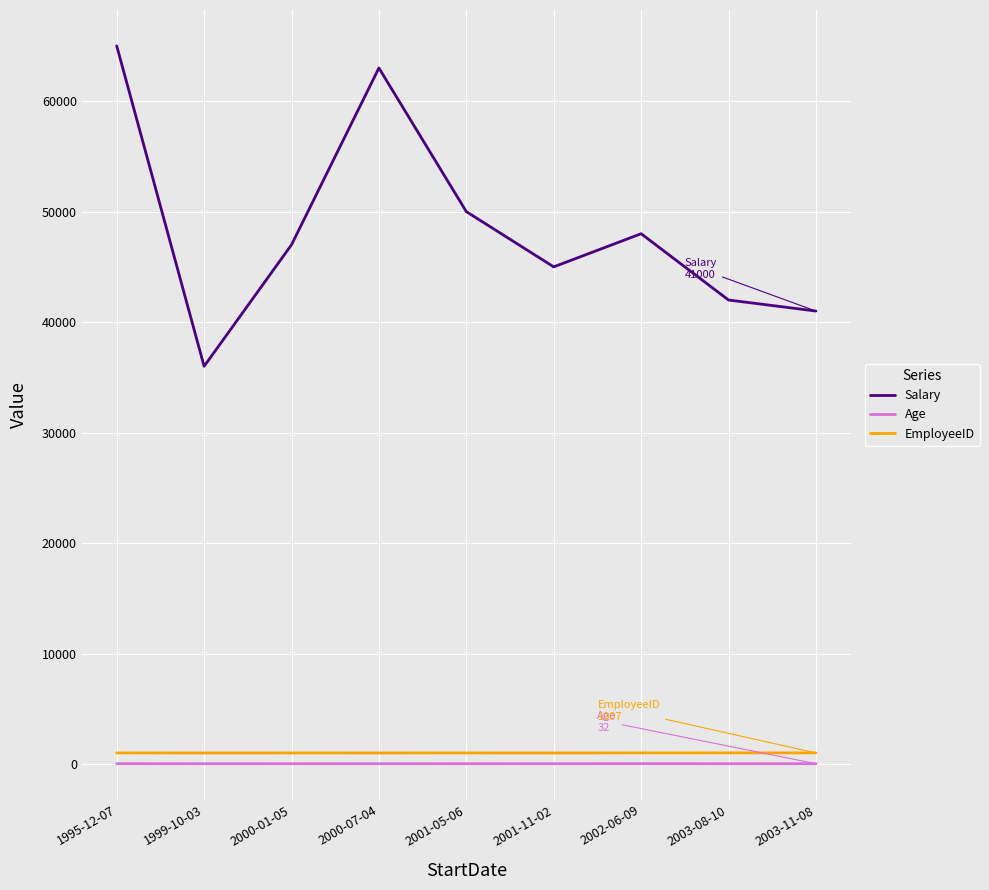

True or false: EmployeeID and Age cross at least once.

False